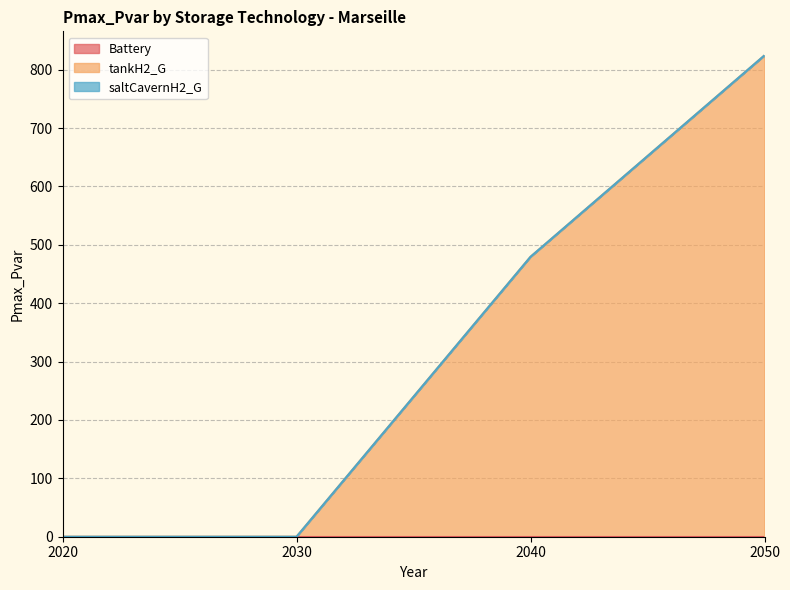

Reading left to right, extract all data points from this chart.

Battery: 2020=0.0	2030=0.0	2040=0.0	2050=0.0
tankH2_G: 2020=0.0	2030=0.0	2040=479.5	2050=824.5
saltCavernH2_G: 2020=0.0	2030=0.0	2040=0.0	2050=0.0